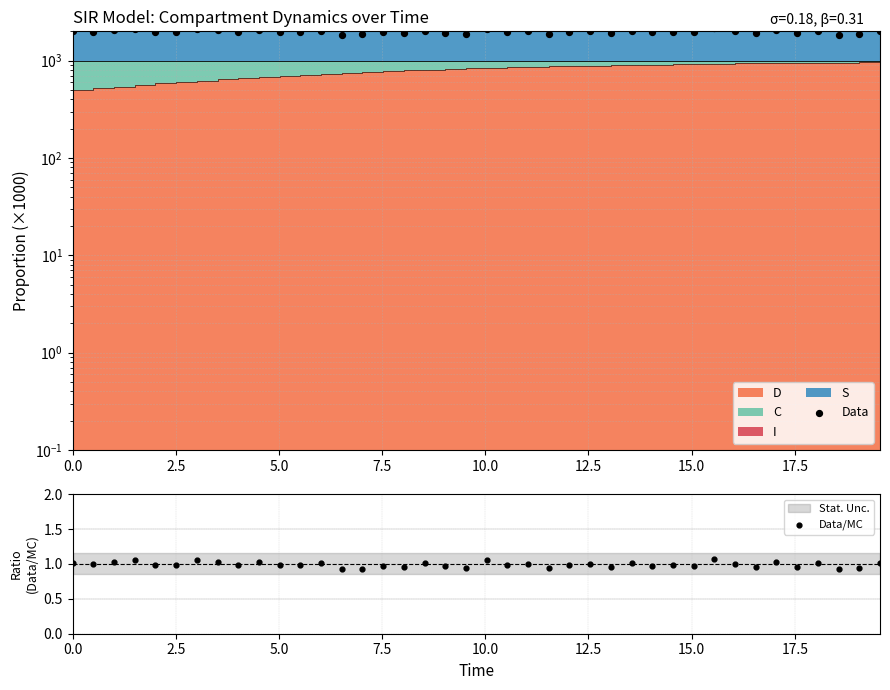

At how many categories does at least one series exceed 779?

40